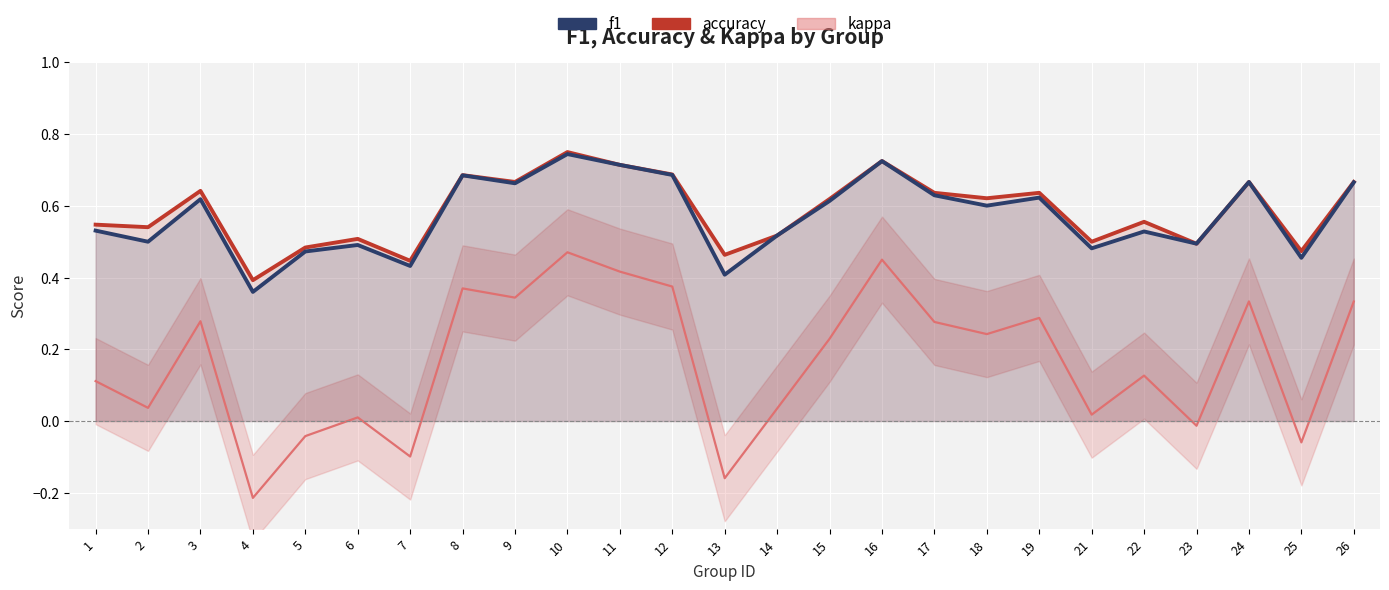

What is the average value of the accuracy series?

0.6